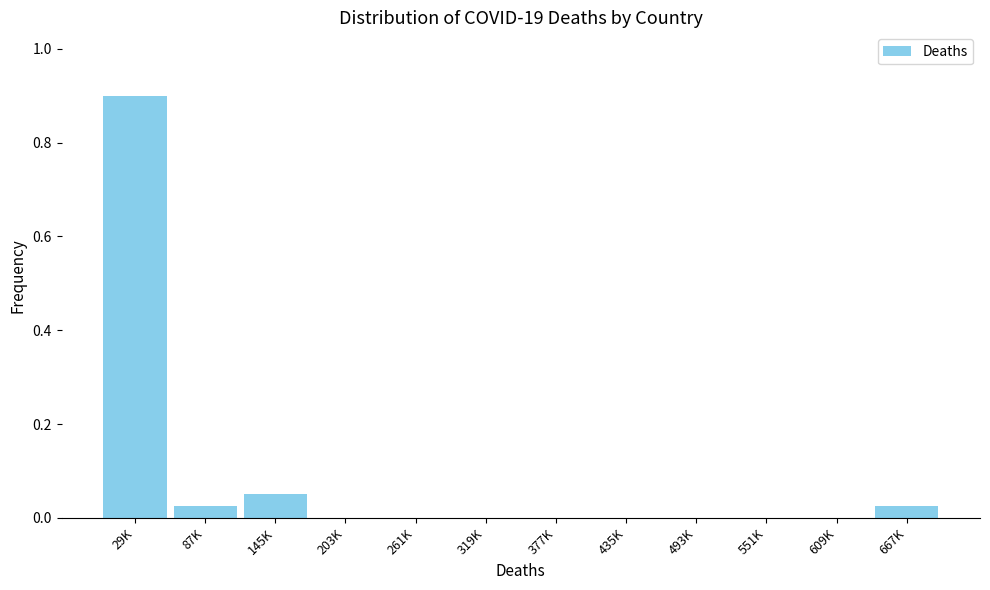

What is the greatest value displayed?

0.9